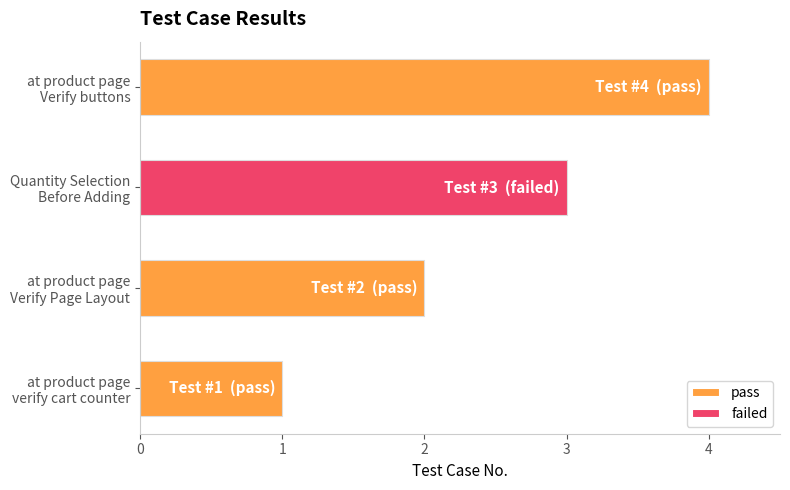

What is the maximum value for pass?

4